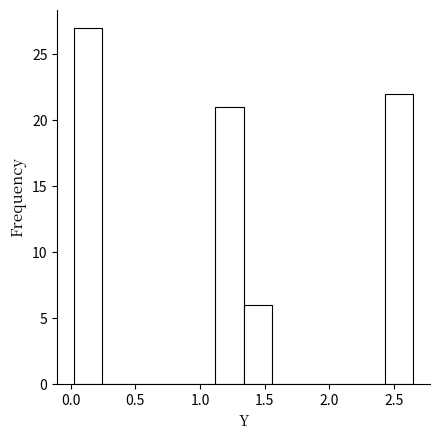

Over which range of the x-axis is the bar tallest?

0.05 to 0.25